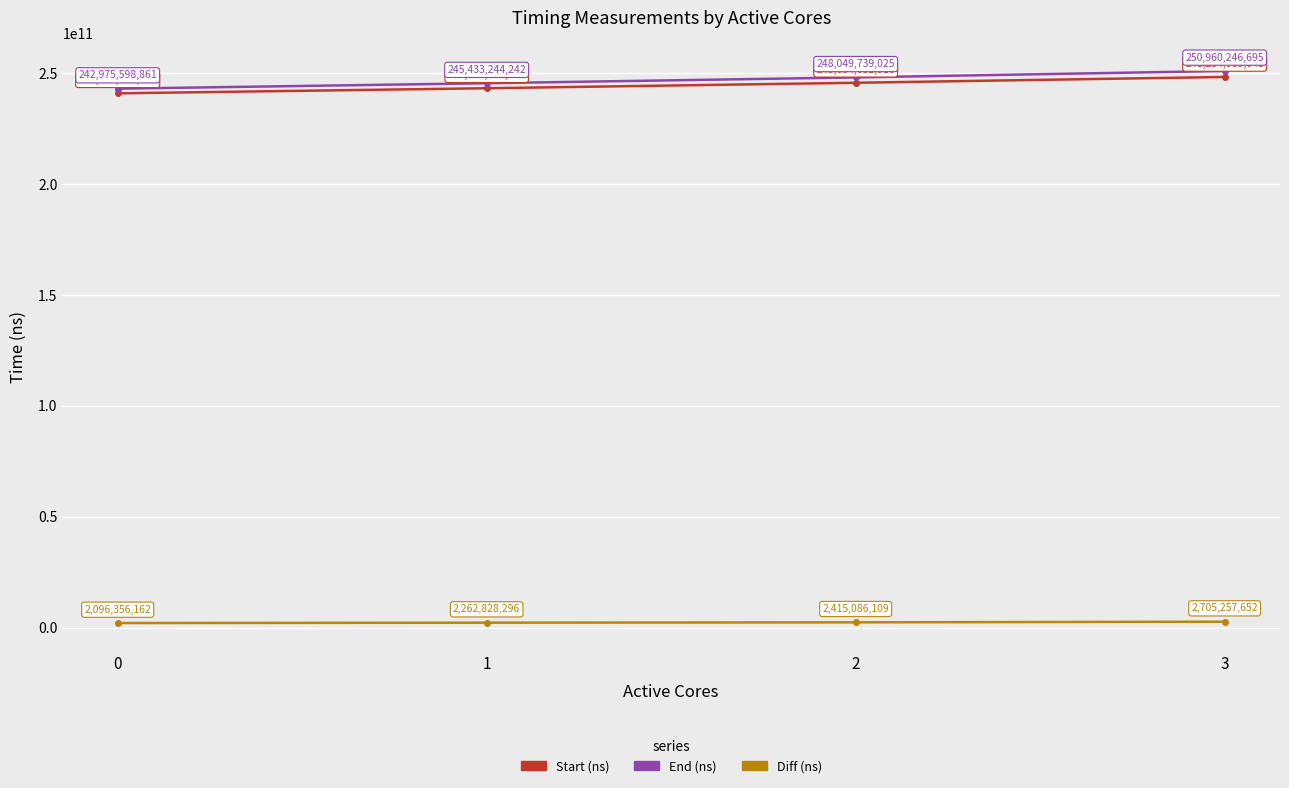

True or false: End (ns) and Diff (ns) cross at least once.

False